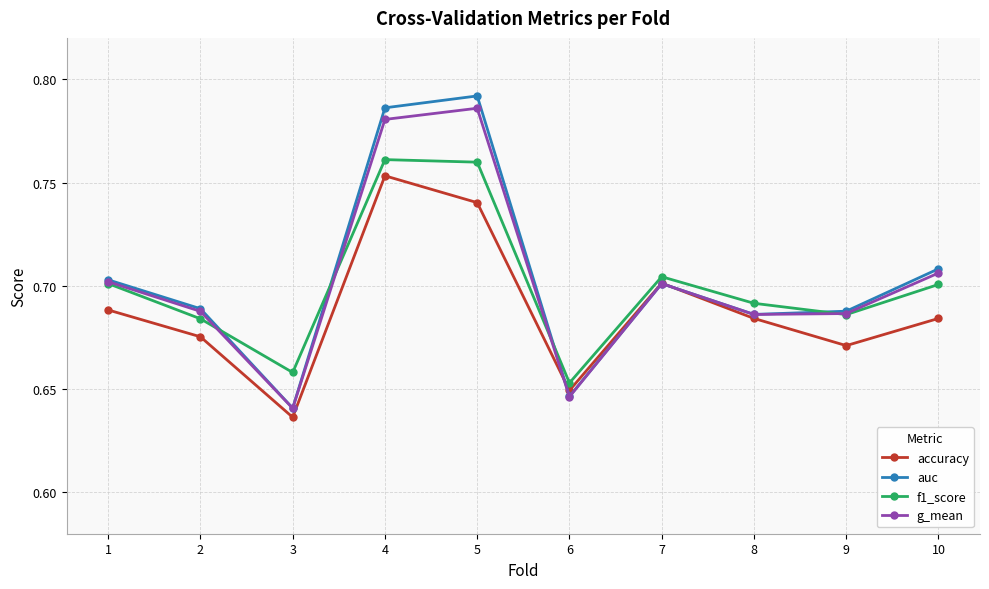

What are all the series names shown in the legend?

accuracy, auc, f1_score, g_mean